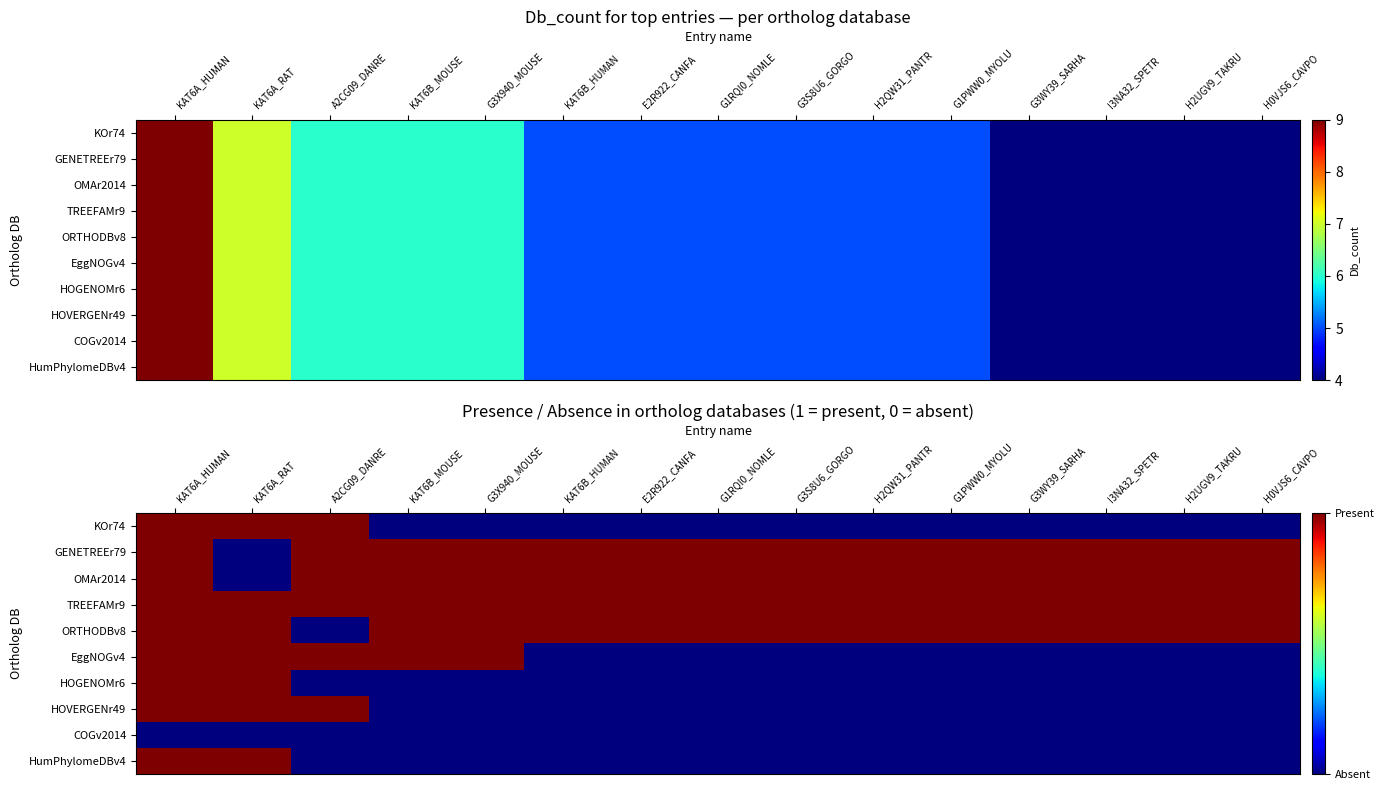

Is the value of HOGENOMr6 at G3WY39_SARHA greater than the value of HOVERGENr49 at G1RQI0_NOMLE?

No